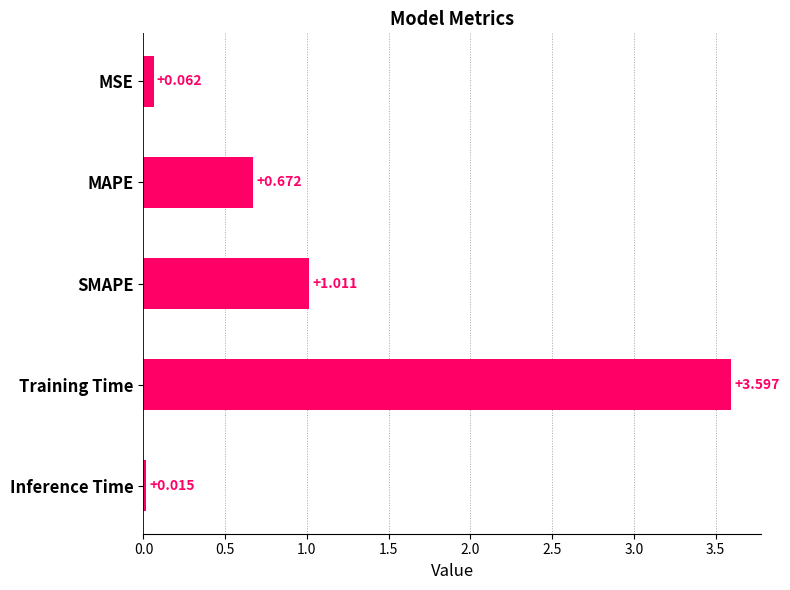

Which has a higher value, MAPE or MSE?

MAPE